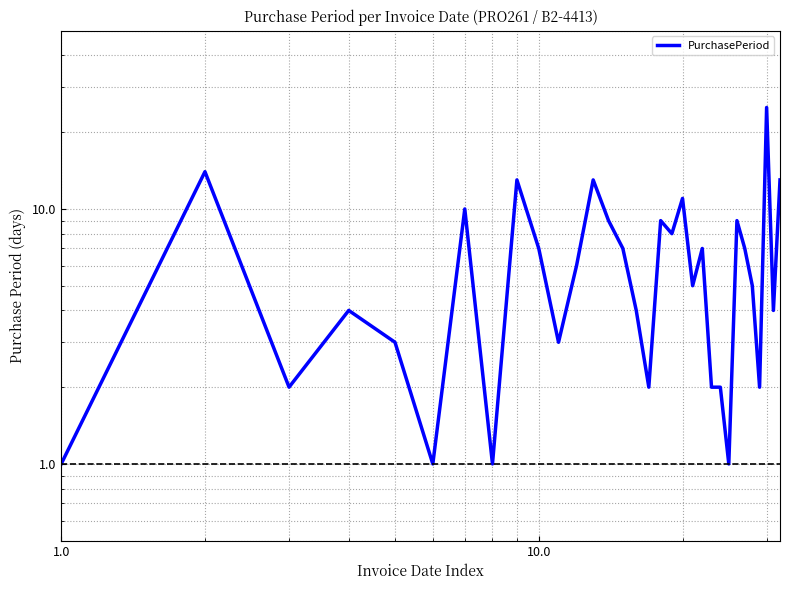

What is the smallest value displayed?

1